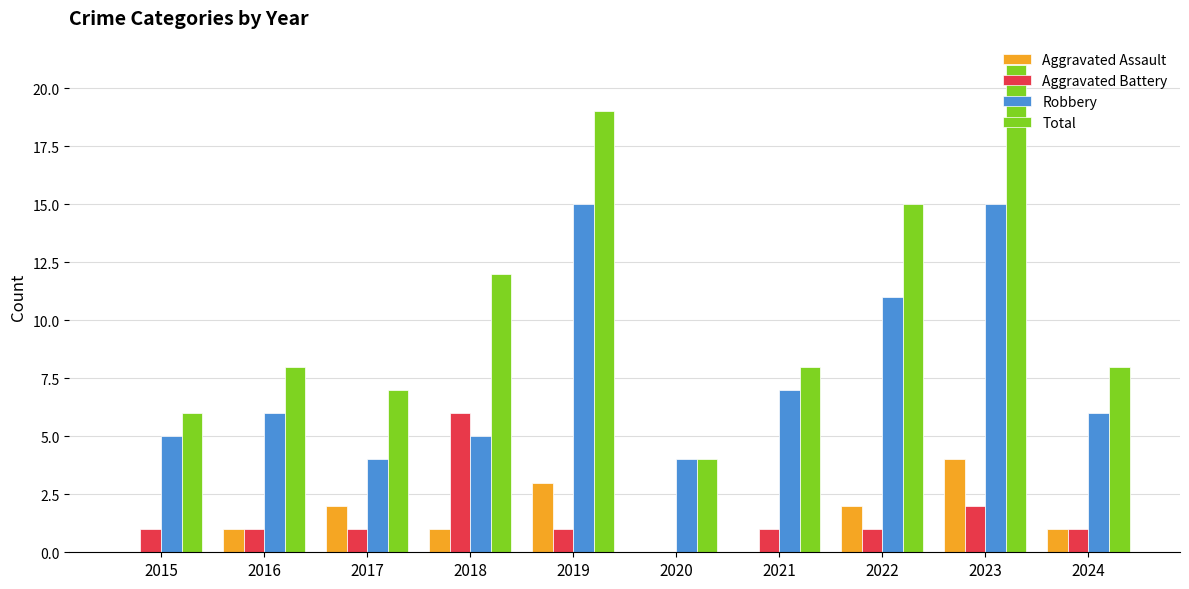

How many data points does each series have?

10